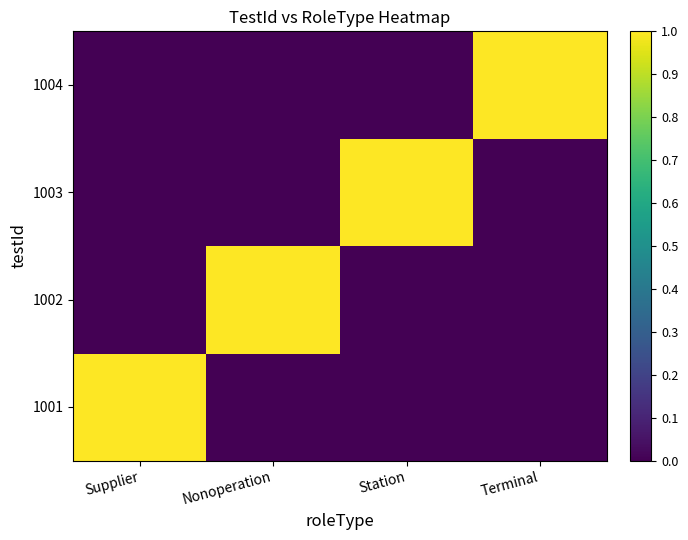

How many distinct data groups are displayed?

4